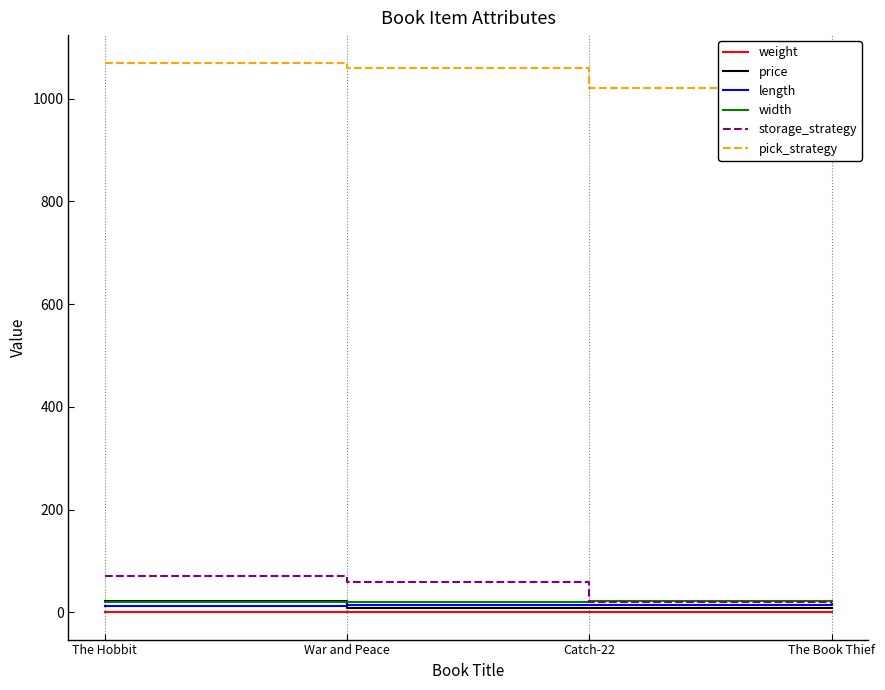

True or false: length has more than 0 points higher than both neighbors.

False